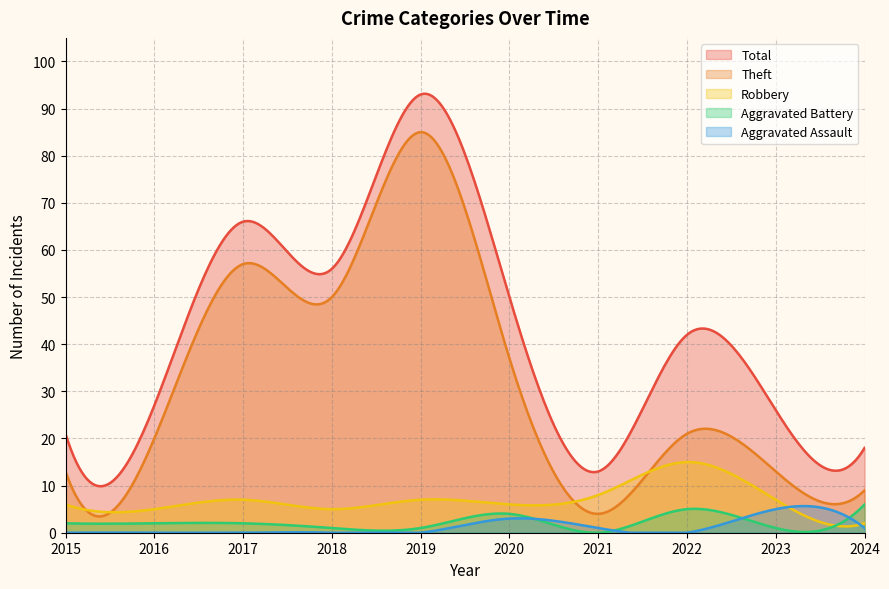

True or false: Aggravated Assault has more than 1 points higher than both neighbors.

True